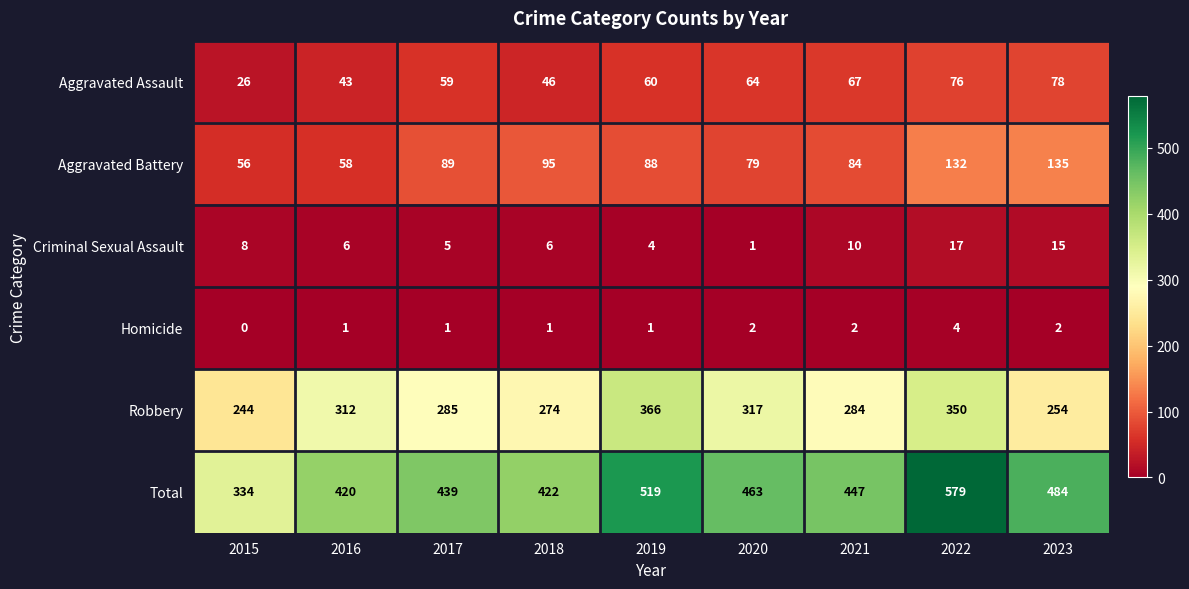

What value does the Robbery series have at 2022, to the nearest 5?

350